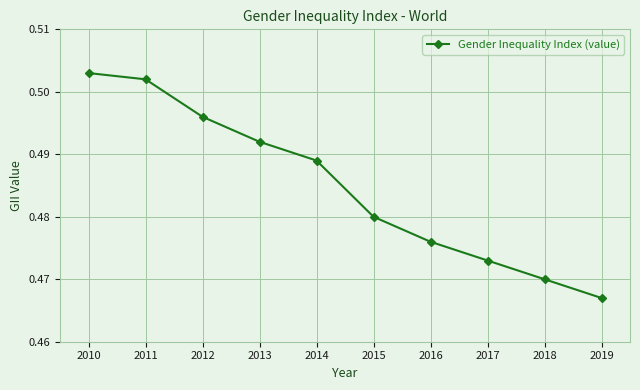

Rank the categories by value from lowest to highest.

2019, 2018, 2017, 2016, 2015, 2014, 2013, 2012, 2011, 2010